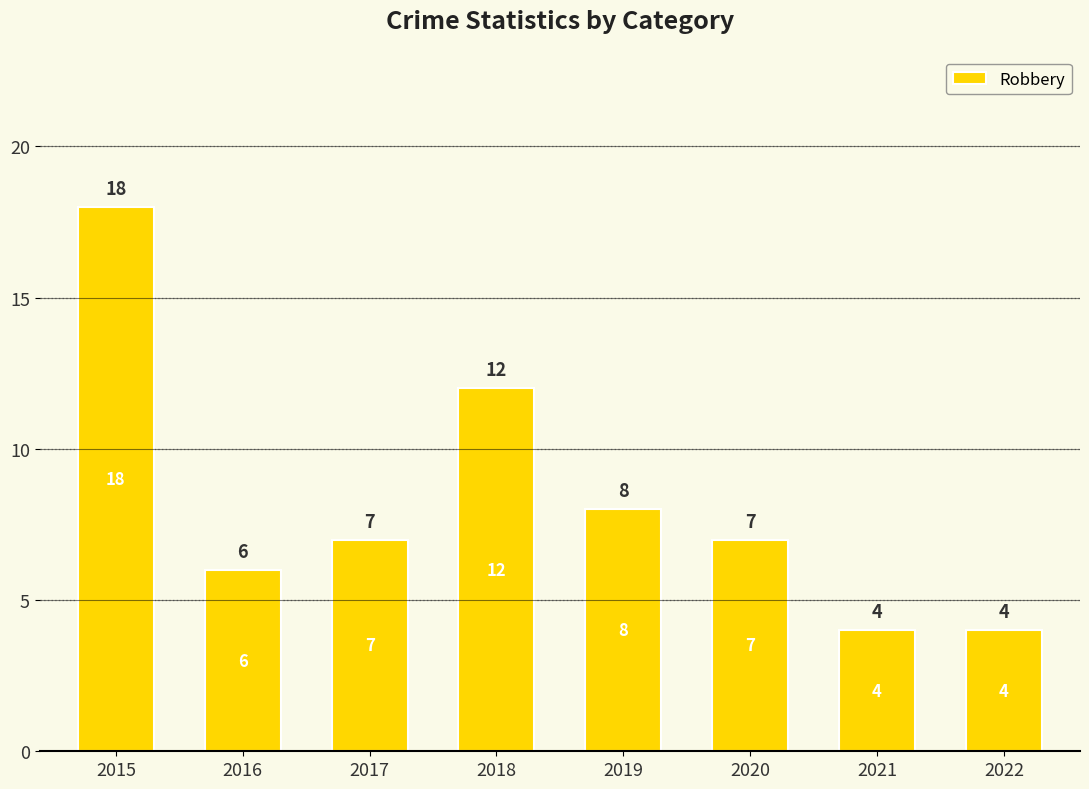

Are the bars grouped side by side (vs. stacked)?

No